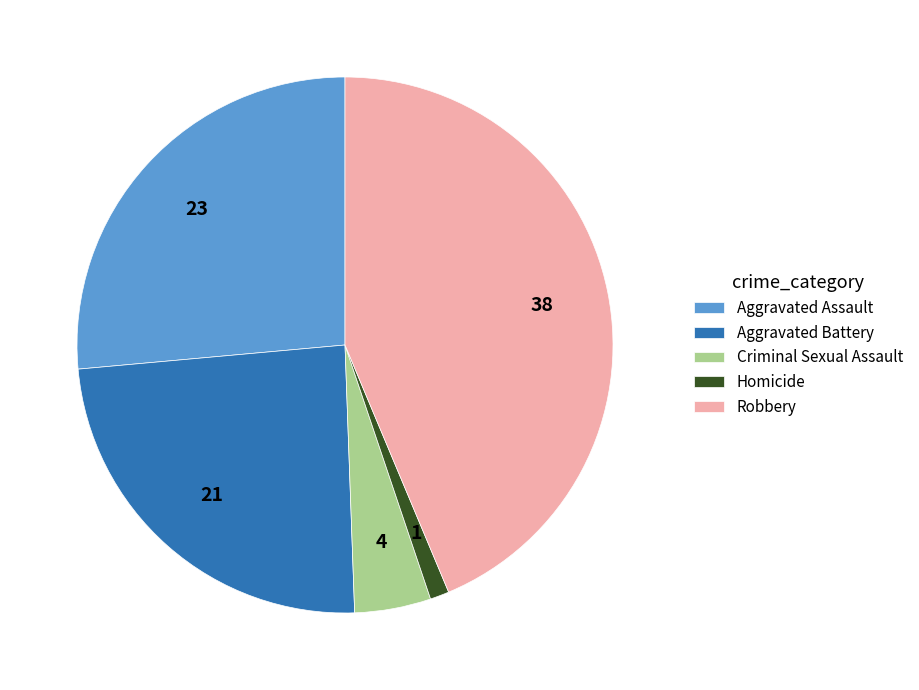

Is the sum of Aggravated Assault and Robbery greater than half?

Yes